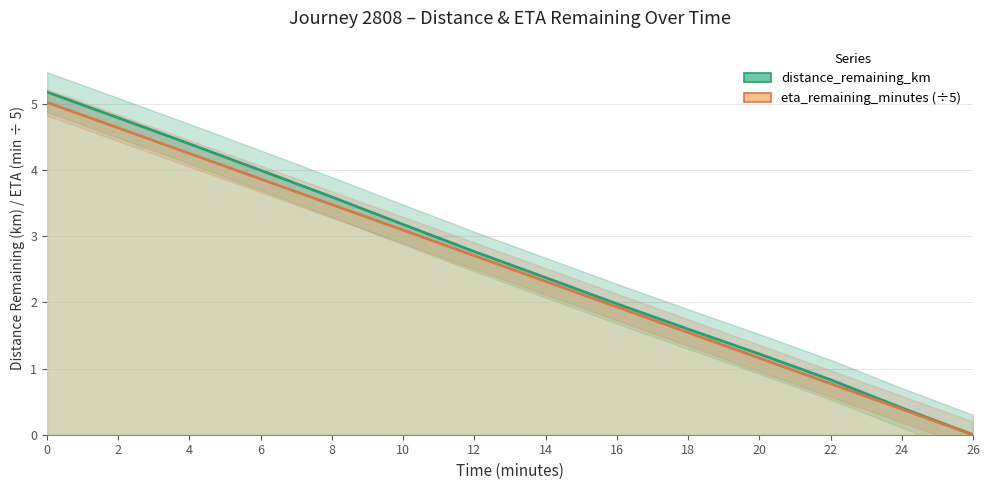

Which series has the widest spread of values?

distance_remaining_km